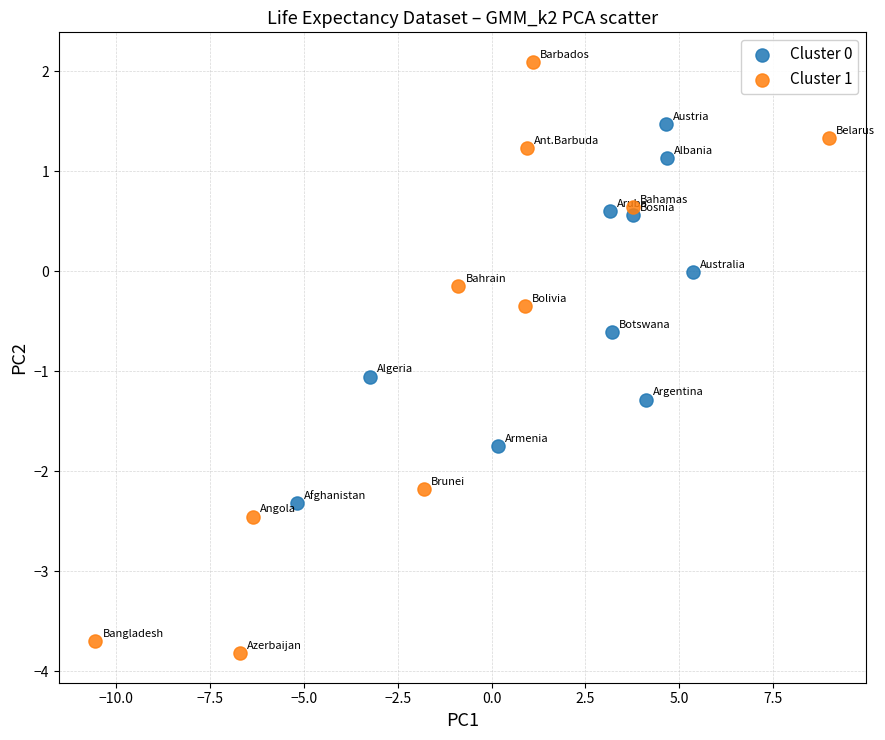

Which series reaches the minimum Y coordinate?

Cluster 1